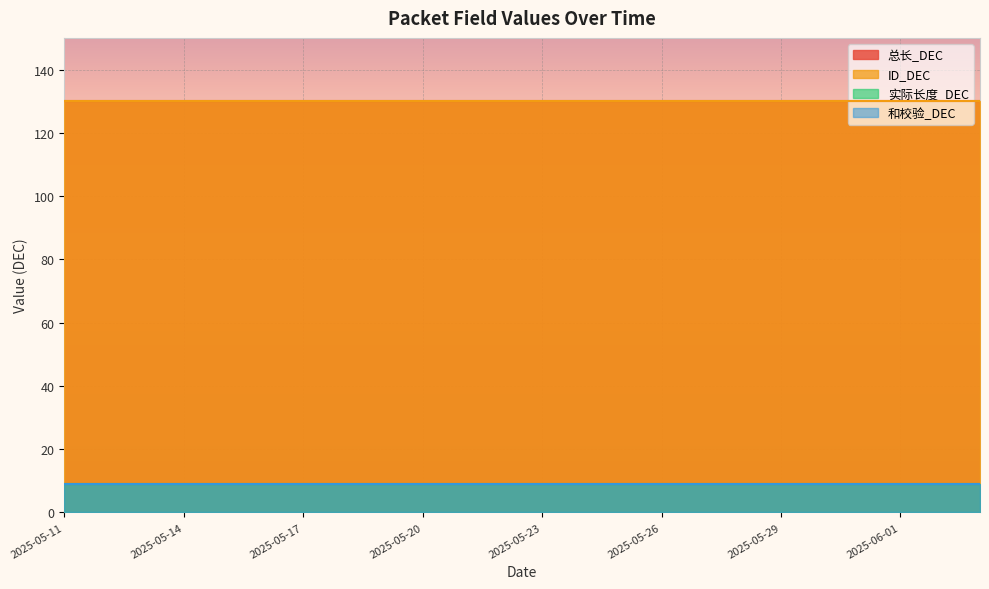

True or false: 实际长度_DEC and ID_DEC intersect in this chart.

False